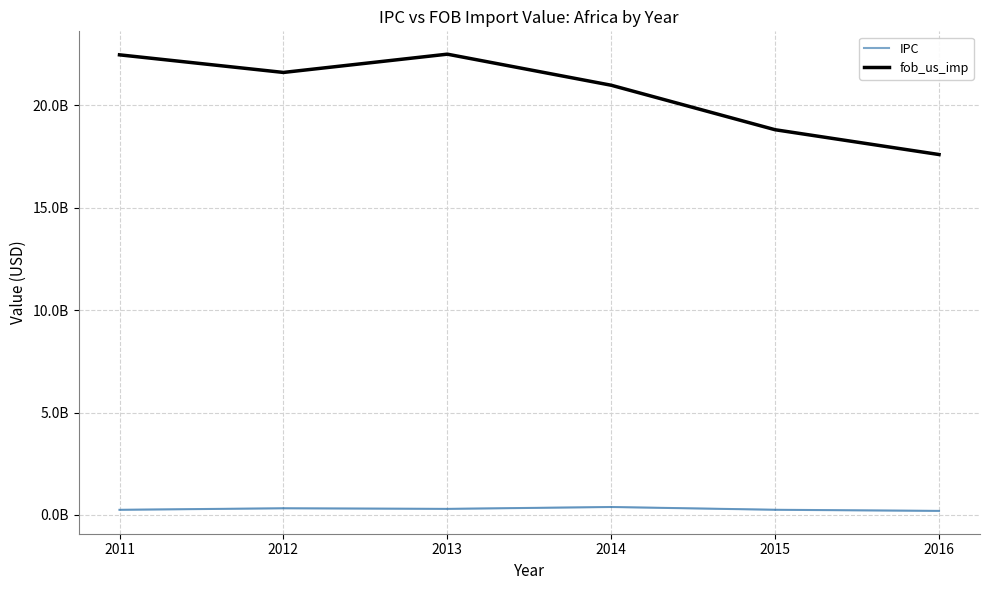

Reading left to right, list all the values displayed in this chart.

IPC: 2011=251241535.9	2012=325959737.0	2013=297112244.4	2014=388370632.4	2015=253237863.3	2016=198760210.6
fob_us_imp: 2011=22456723278.4	2012=21597412434.8	2013=22489246144.4	2014=20972855462.0	2015=18801230594.6	2016=17590916950.0